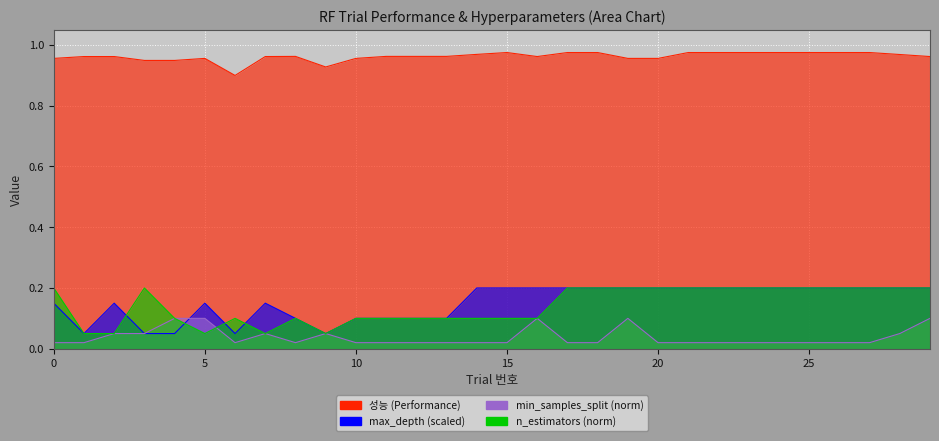

What is the difference between the max_depth (scaled) values at 13 and 23?

0.1